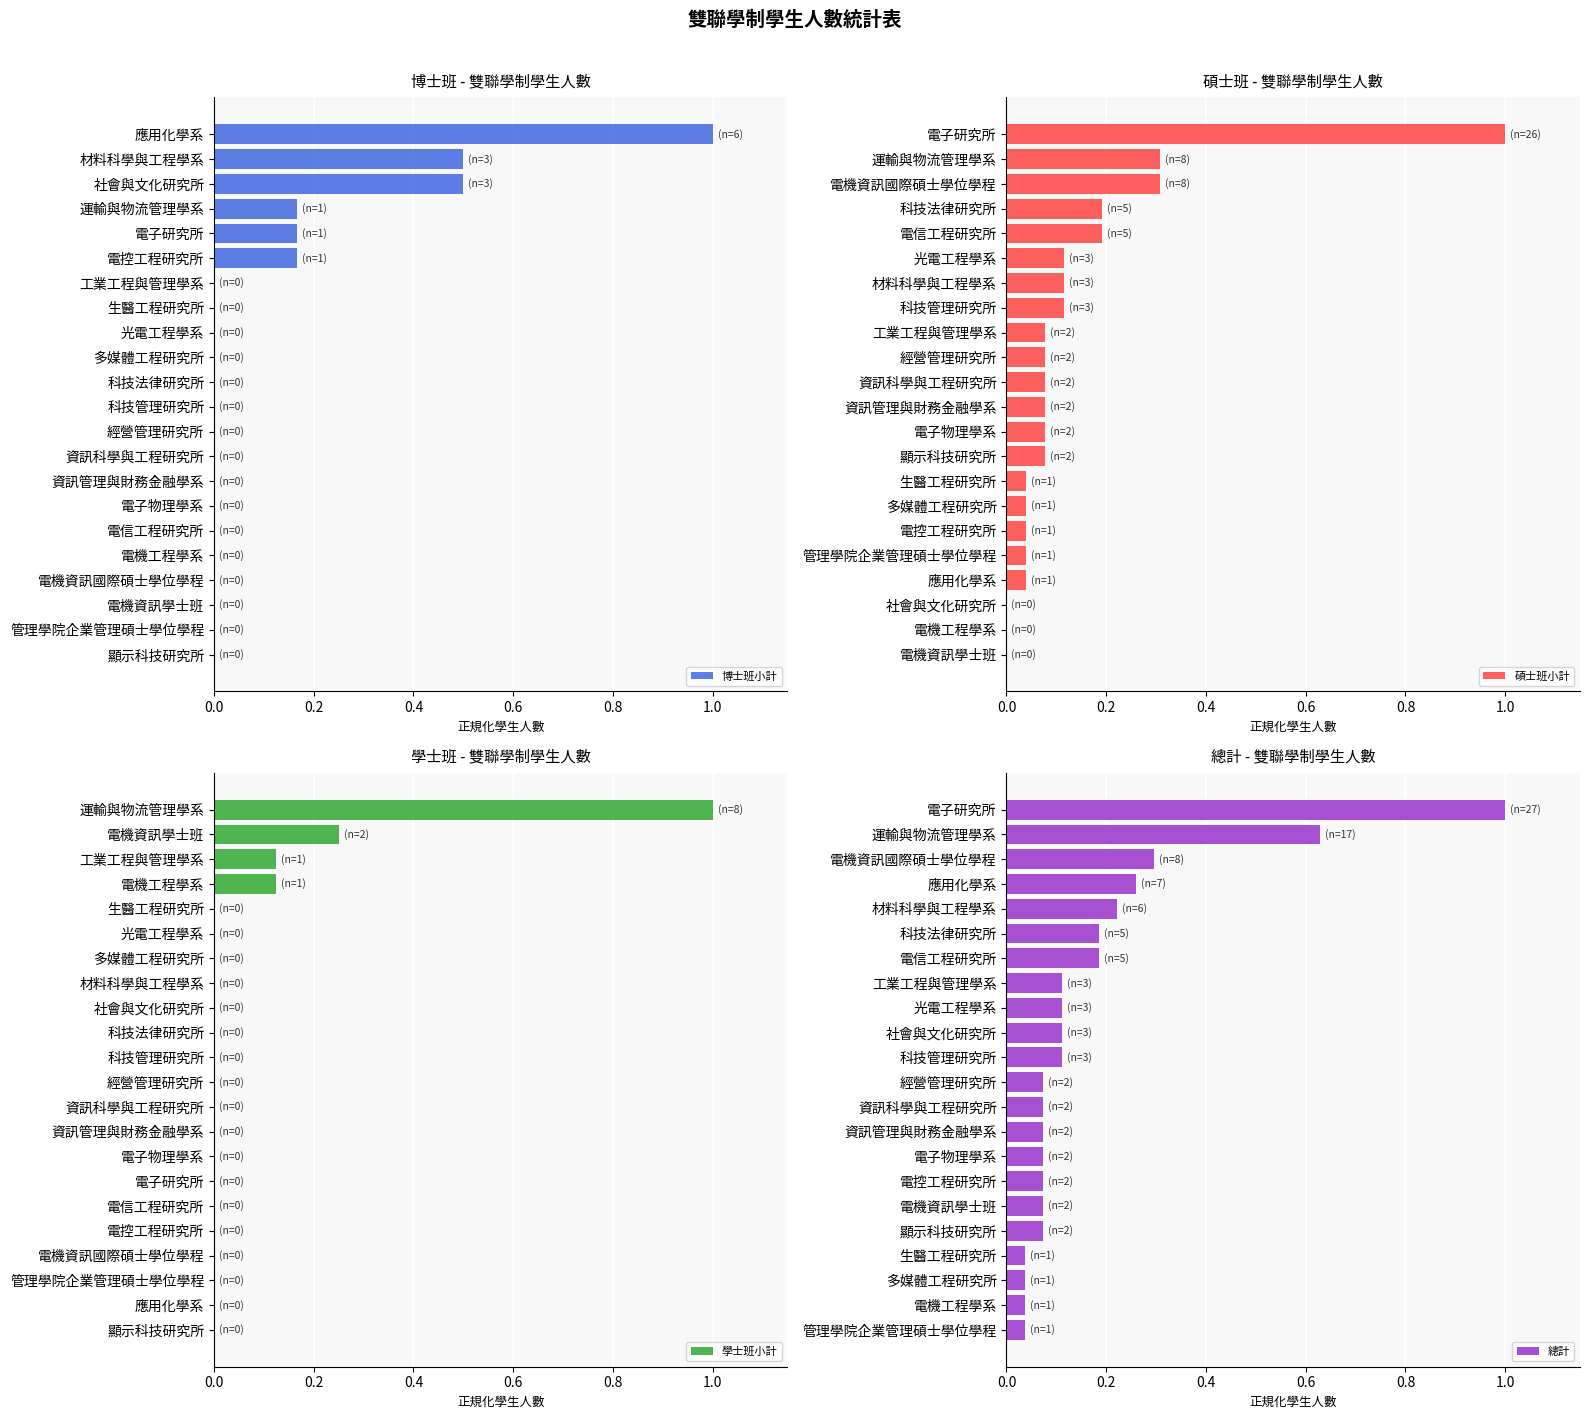

At how many categories does at least one series exceed 0?

22